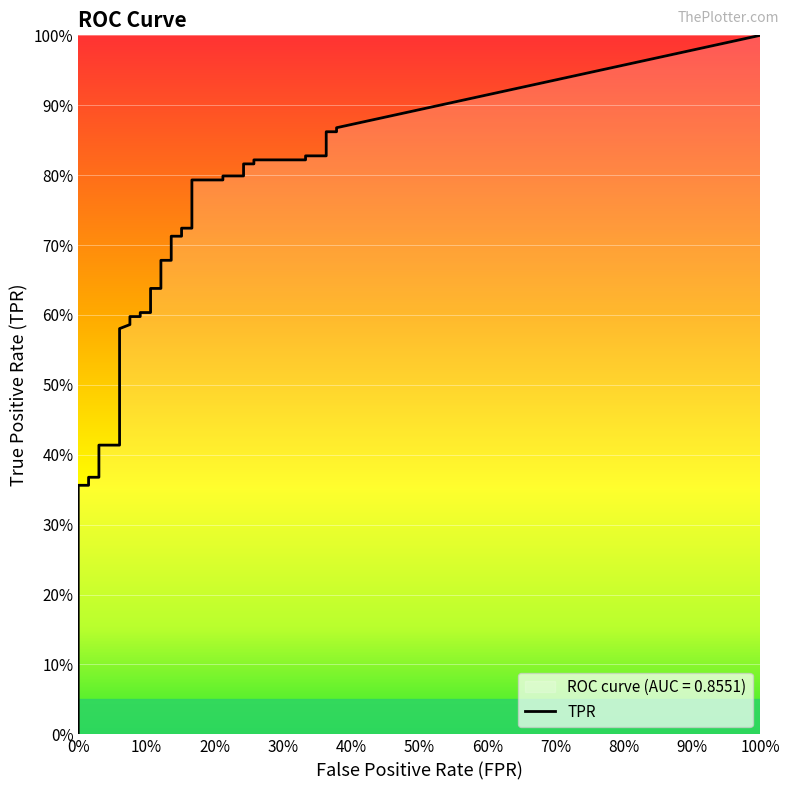

What is the label of the 38th point from the left?

37